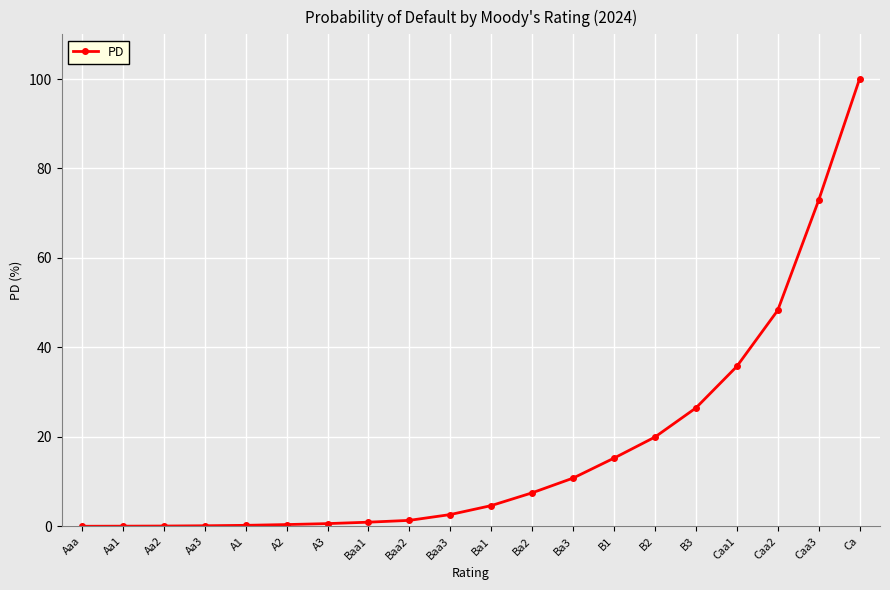

How many values are below 4?

10